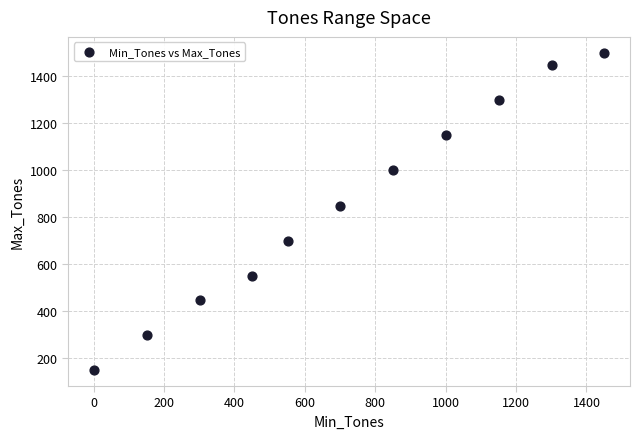

What is the range of Y values (max minus min)?

1350